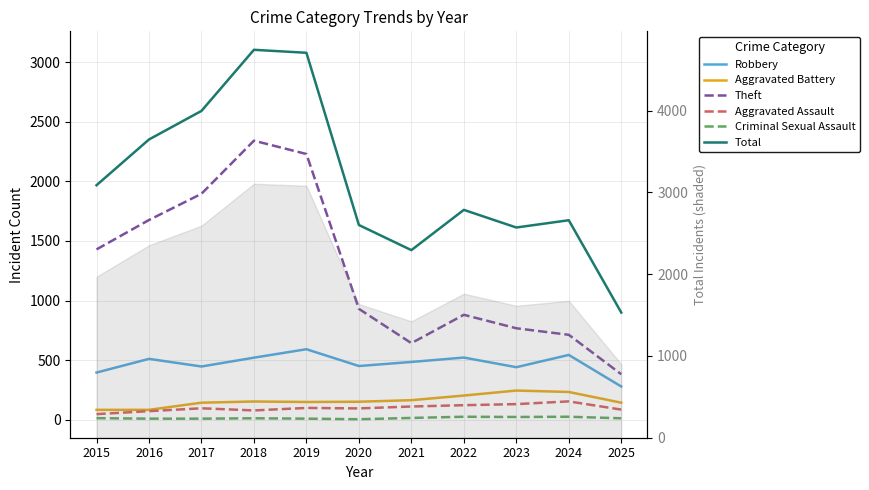

What is the maximum value shown in the chart?

3105